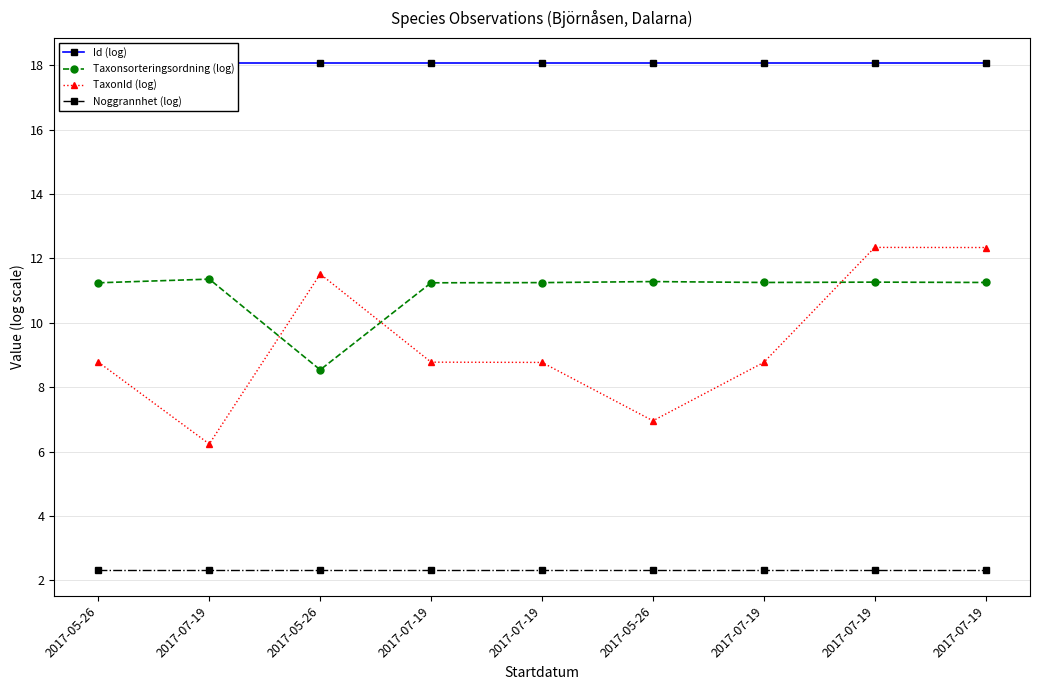

At which label does Noggrannhet (log) reach its minimum?

2017-05-26